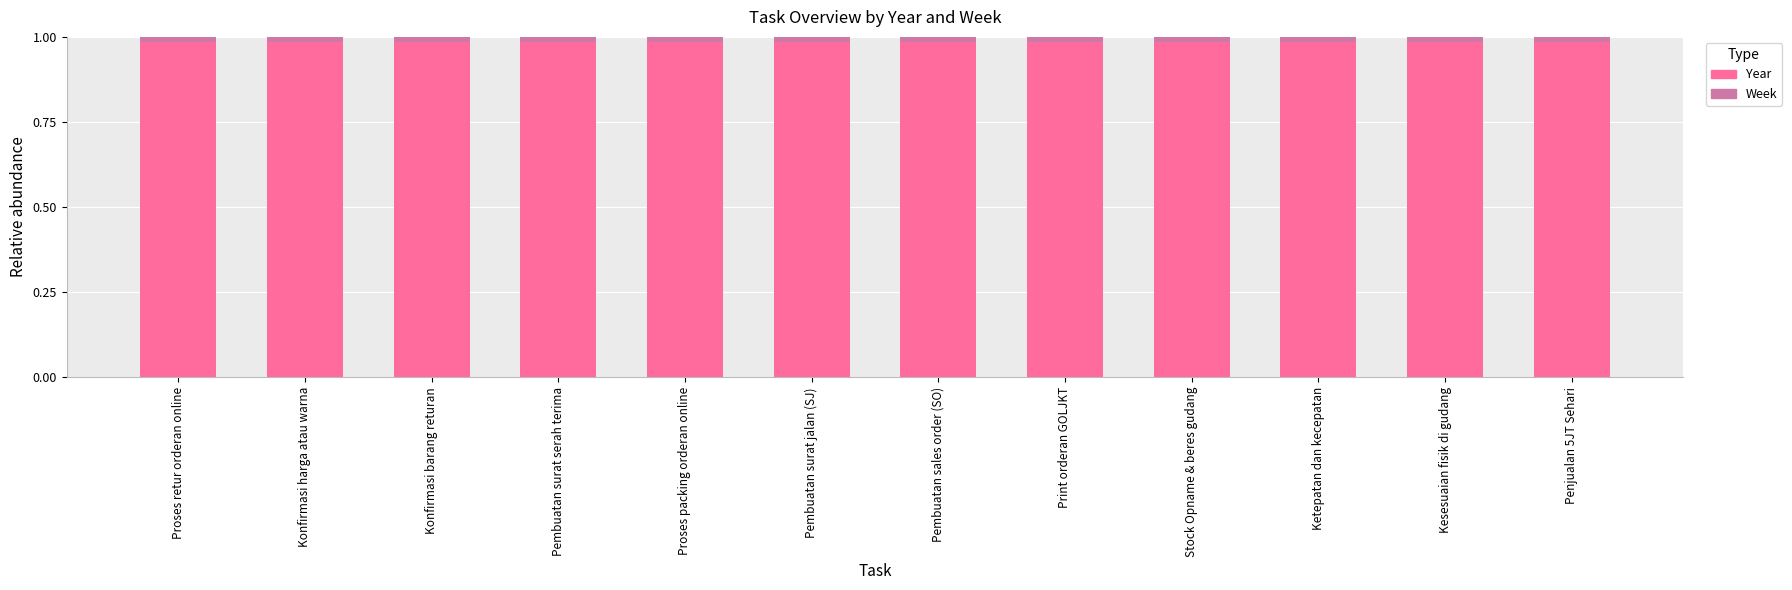

Are the bars grouped side by side (vs. stacked)?

No